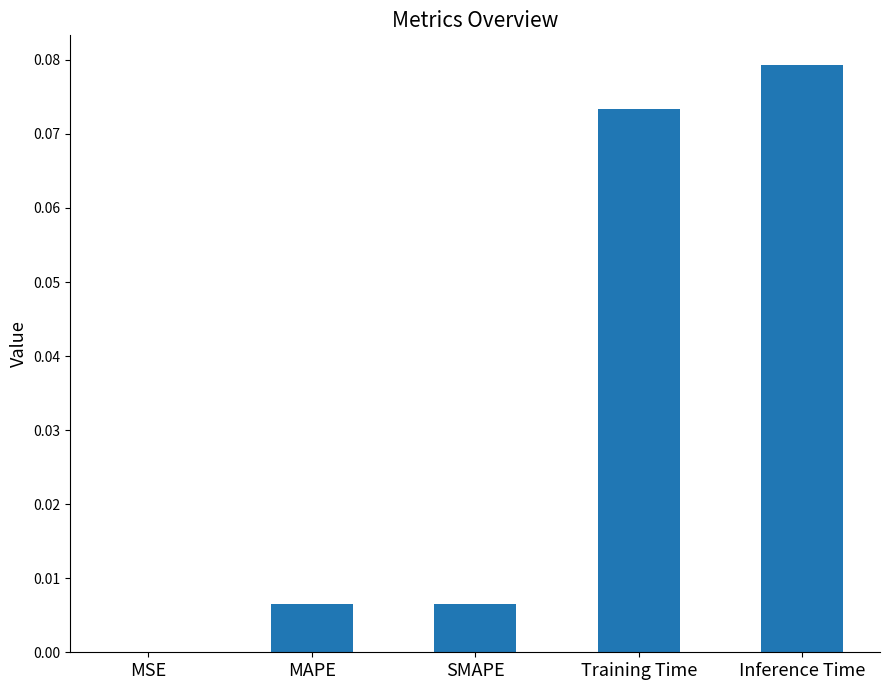

Which category has the highest value across all series?

Inference Time